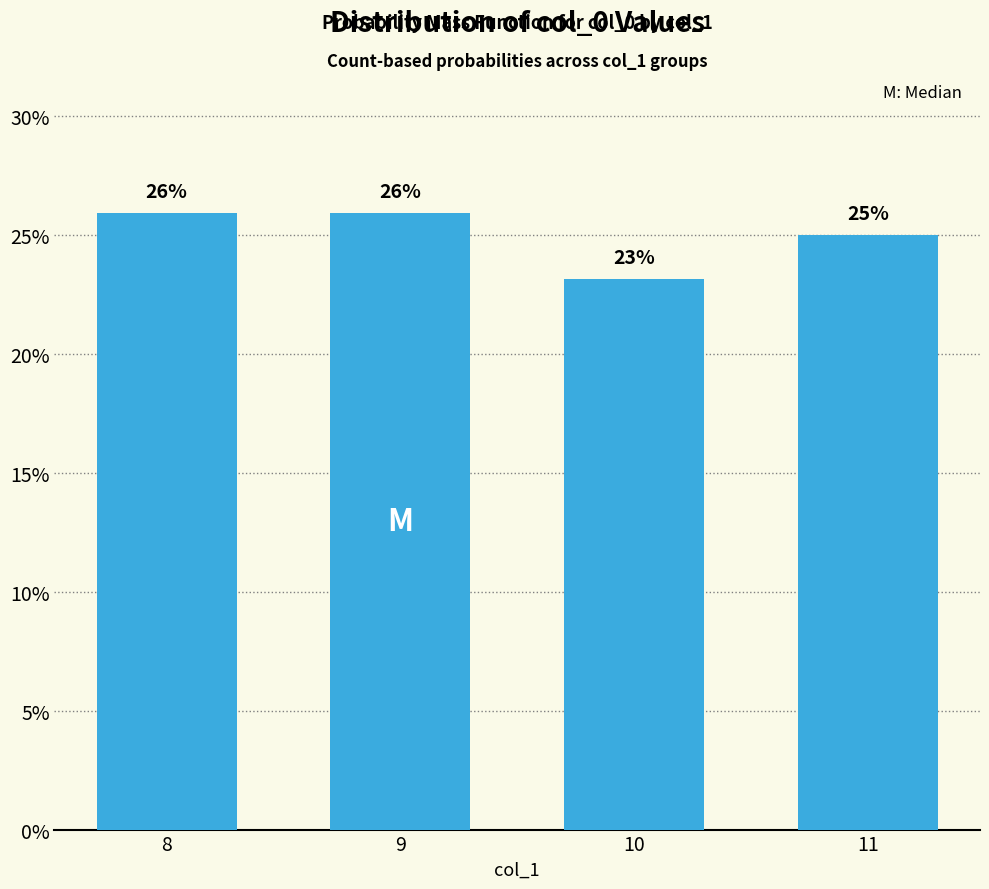

Between 9 and 8, which is larger?

9